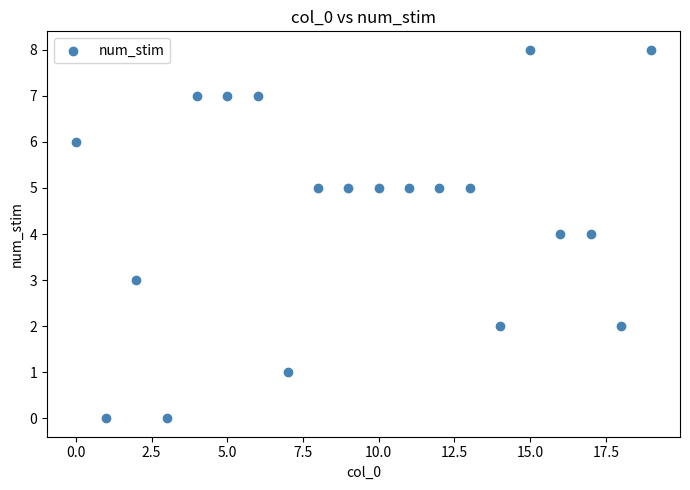

What is the range of Y values (max minus min)?

8